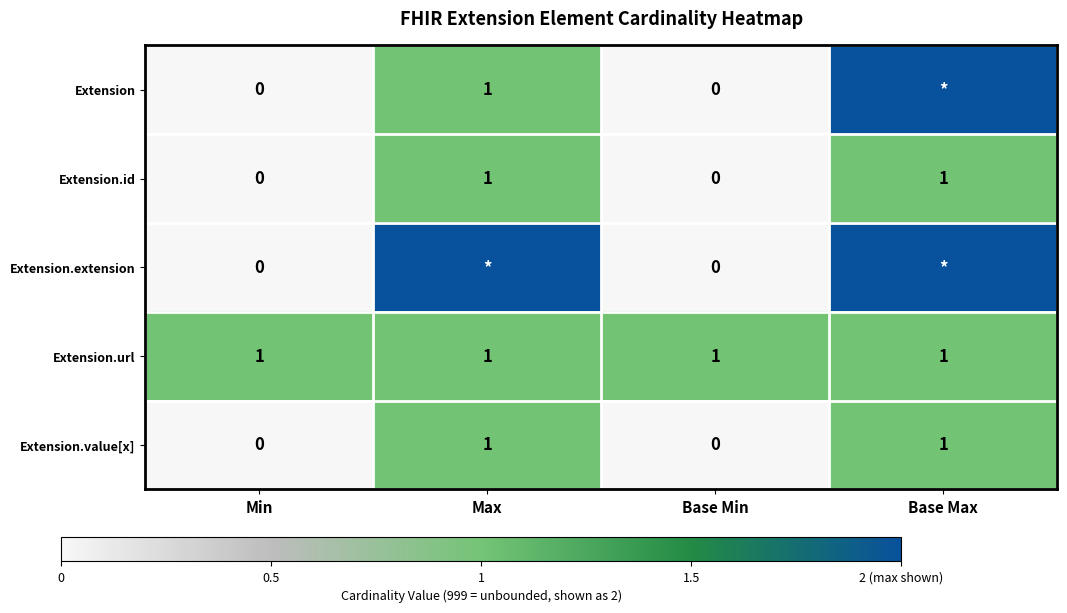

The Extension.id series shows 0 at Base Min. True or false?

True